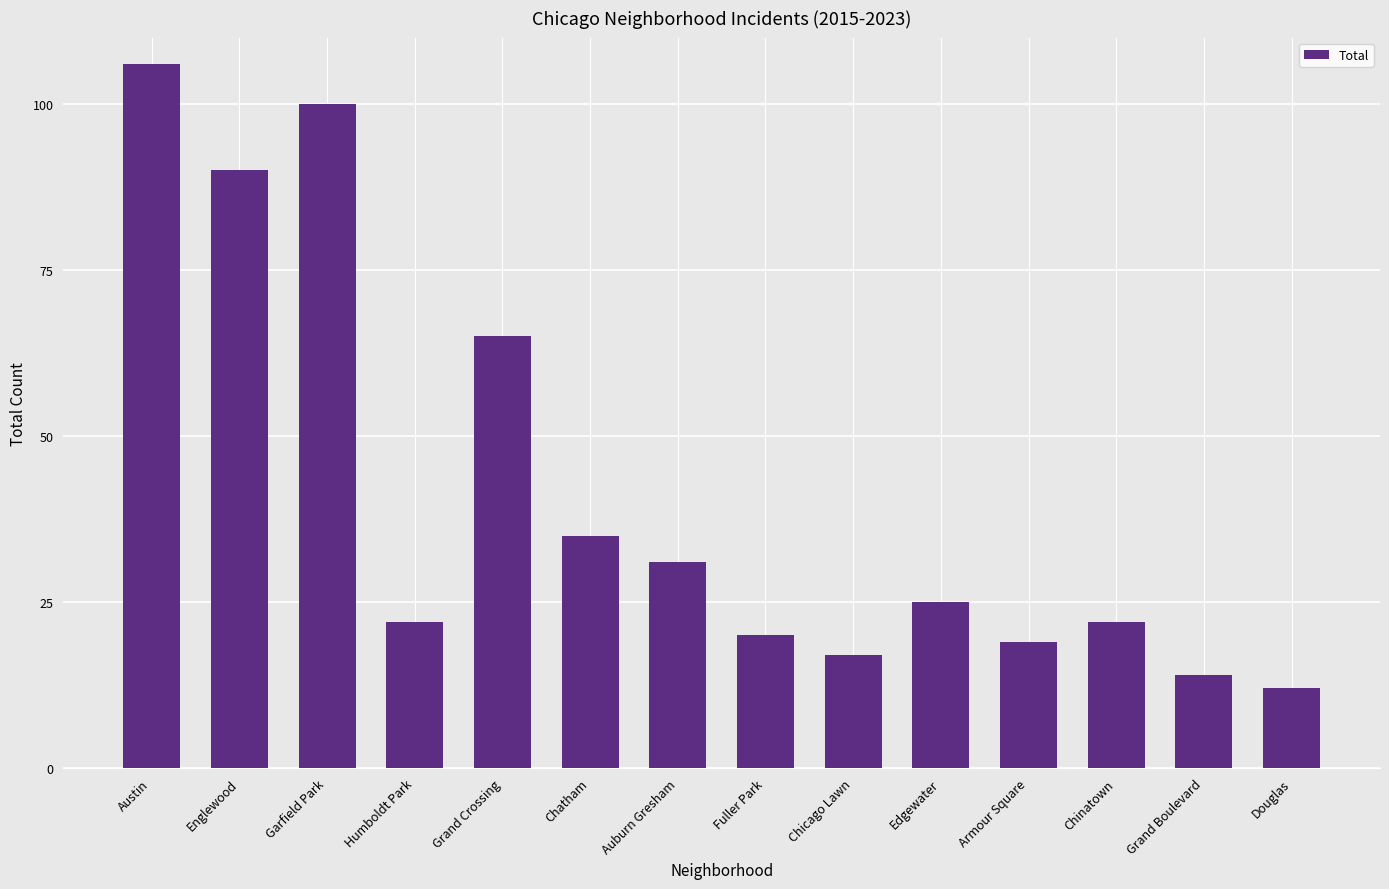

What is the change in value from Austin to Fuller Park?

-86